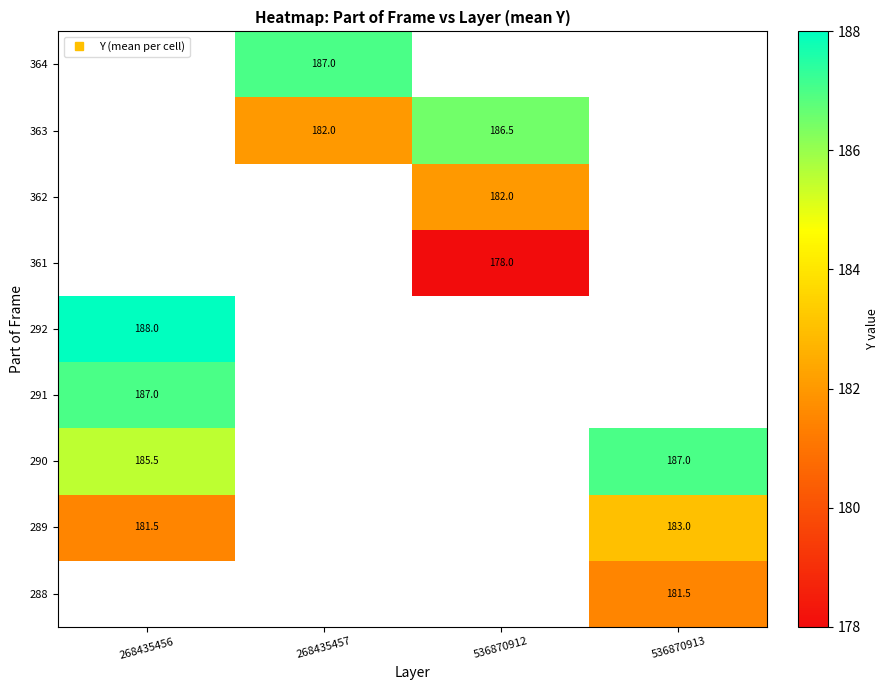

What is the minimum value shown in the chart?

178.0